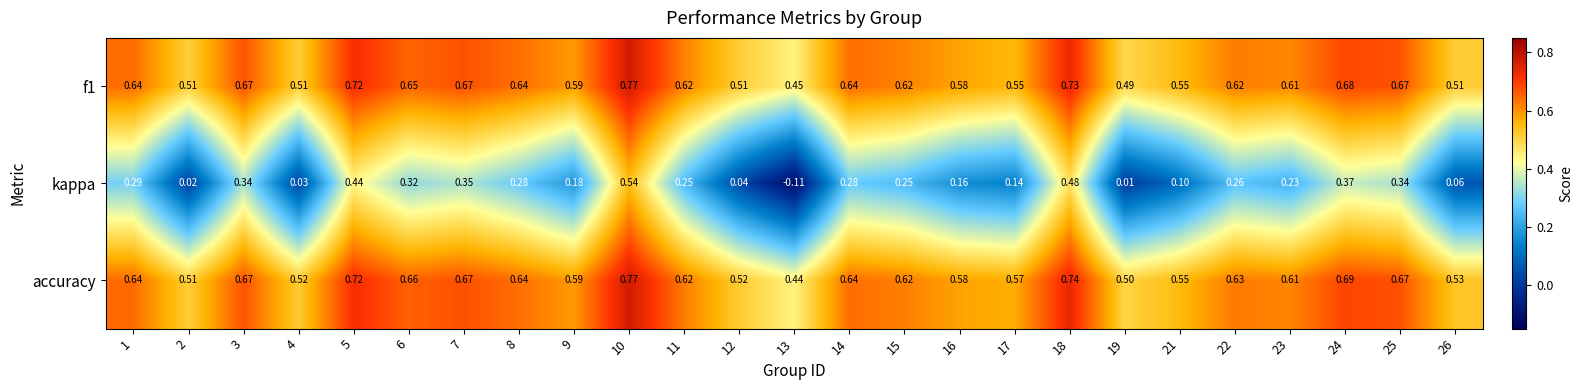

Between 21 and 22, which series saw the biggest shift?

kappa